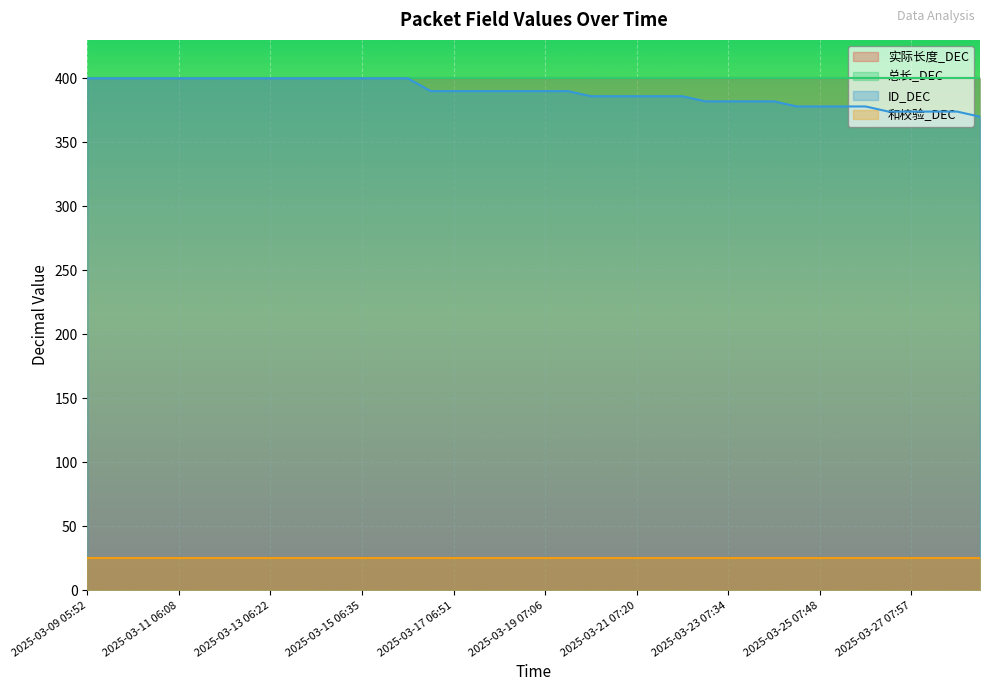

What are all the series names shown in the legend?

实际长度_DEC, 总长_DEC, ID_DEC, 和校验_DEC